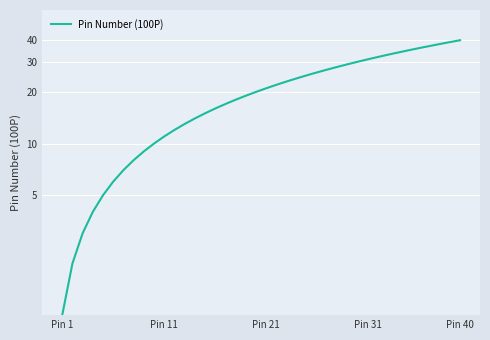

The chart shows a value of 6 at 5. True or false?

True